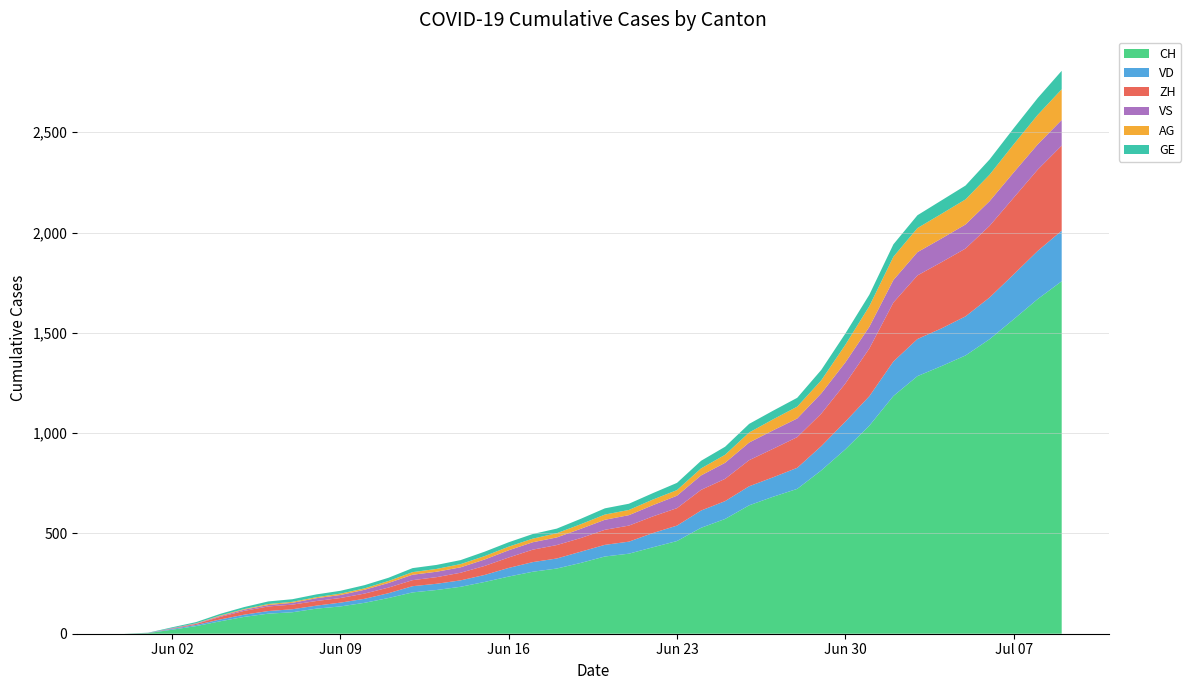

Reading left to right, what are all the values shown in this chart?

CH: 0=0	1=3	2=20	3=38	4=62	5=84	6=100	7=107	8=125	9=136	10=154	11=178	12=206	13=218	14=234	15=258	16=285	17=309	18=325	19=353	20=385	21=399	22=431	23=462	24=528	25=572	26=640	27=683	28=722	29=814	30=919	31=1037	32=1185	33=1284	34=1334	35=1387	36=1468	37=1567	38=1668	39=1757
VD: 0=0	1=0	2=4	3=6	4=9	5=11	6=13	7=15	8=15	9=19	10=20	11=24	12=31	13=31	14=32	15=35	16=43	17=48	18=50	19=56	20=58	21=60	22=71	23=77	24=86	25=89	26=95	27=97	28=105	29=121	30=138	31=147	32=172	33=185	34=188	35=195	36=208	37=224	38=240	39=252
ZH: 0=0	1=0	2=2	3=5	4=13	5=19	6=23	7=23	8=23	9=23	10=26	11=28	12=30	13=33	14=38	15=45	16=52	17=62	18=67	19=68	20=75	21=80	22=83	23=87	24=103	25=111	26=130	27=142	28=153	29=162	30=190	31=238	32=294	33=317	34=330	35=338	36=357	37=382	38=405	39=424
VS: 0=0	1=1	2=2	3=2	4=4	5=6	6=7	7=9	8=14	9=15	10=19	11=23	12=27	13=27	14=27	15=32	16=36	17=37	18=38	19=46	20=50	21=52	22=56	23=62	24=72	25=80	26=88	27=92	28=93	29=101	30=105	31=108	32=112	33=116	34=118	35=120	36=123	37=126	38=126	39=128
AG: 0=0	1=0	2=0	3=1	4=3	5=3	6=5	7=5	8=5	9=7	10=7	11=10	12=13	13=14	14=16	15=17	16=18	17=18	18=21	19=23	20=26	21=26	22=28	23=28	24=35	25=40	26=50	27=55	28=59	29=65	30=88	31=103	32=116	33=120	34=123	35=125	36=132	37=140	38=147	39=153
GE: 0=0	1=1	2=4	3=6	4=8	5=10	6=13	7=13	8=14	9=14	10=16	11=16	12=20	13=20	14=20	15=22	16=22	17=23	18=23	19=27	20=31	21=31	22=32	23=36	24=38	25=40	26=43	27=43	28=44	29=52	30=56	31=57	32=62	33=64	34=67	35=69	36=76	37=80	38=84	39=92